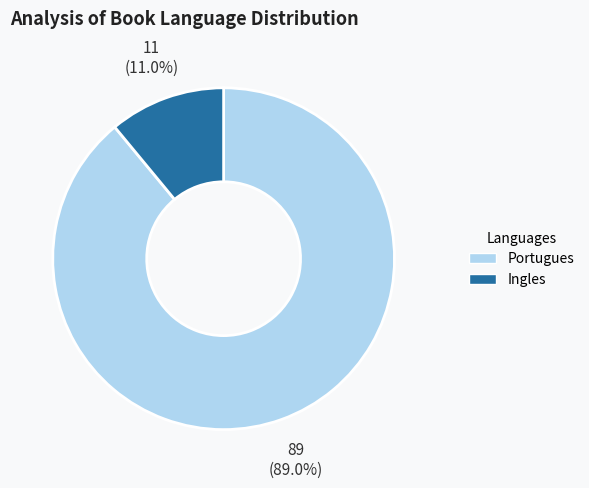

Does Portugues account for over 50% of the chart?

Yes